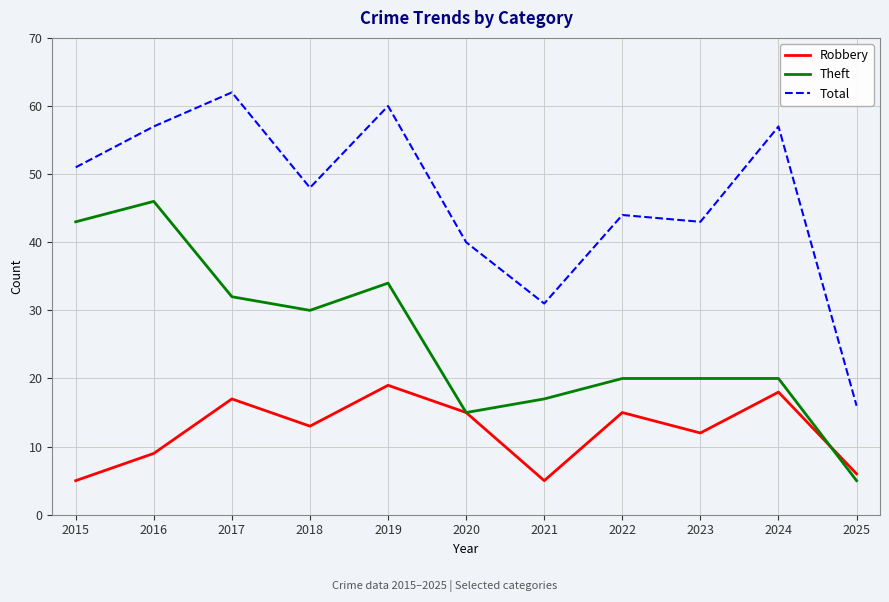

What is the difference between the highest and lowest values at 2020?

25